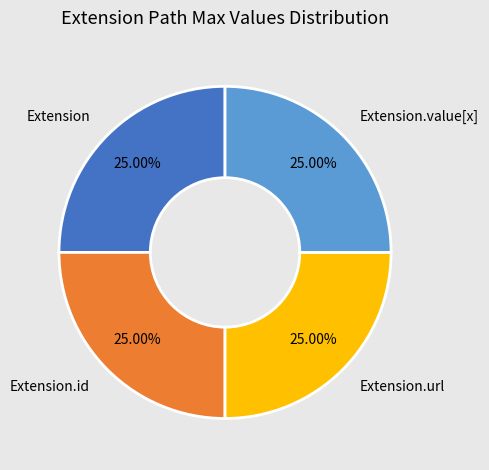

To the nearest percent, what is the average slice percentage?

25%